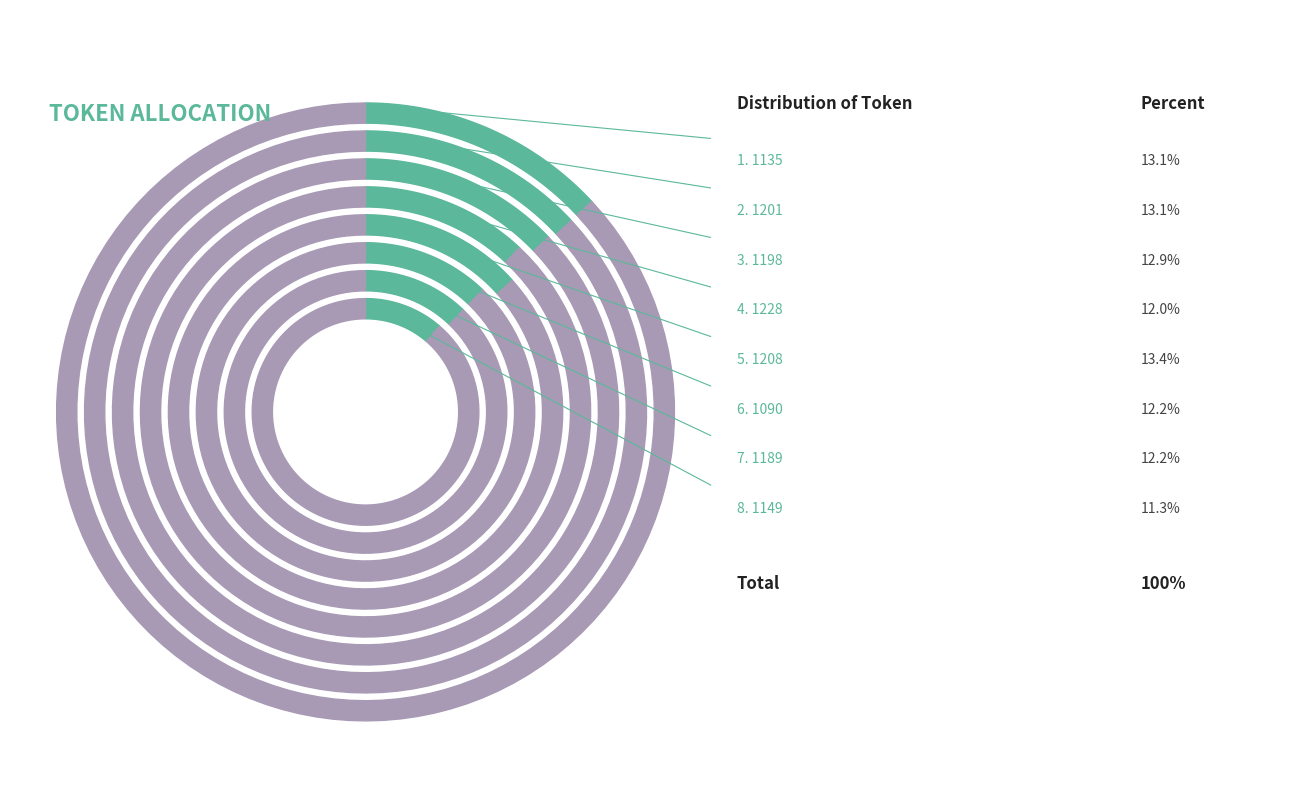

To the nearest percent, what is the combined percentage of 1090 and 1201?

25%